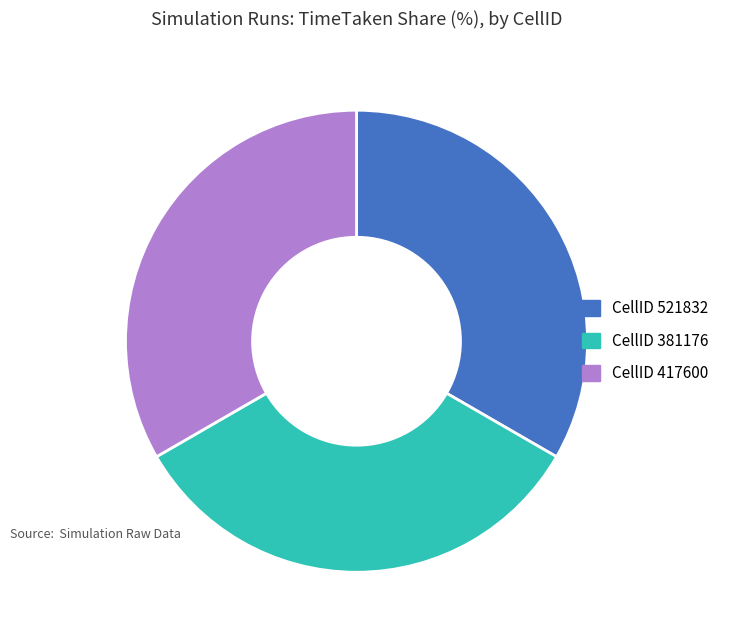

Does any single category account for the majority?

No